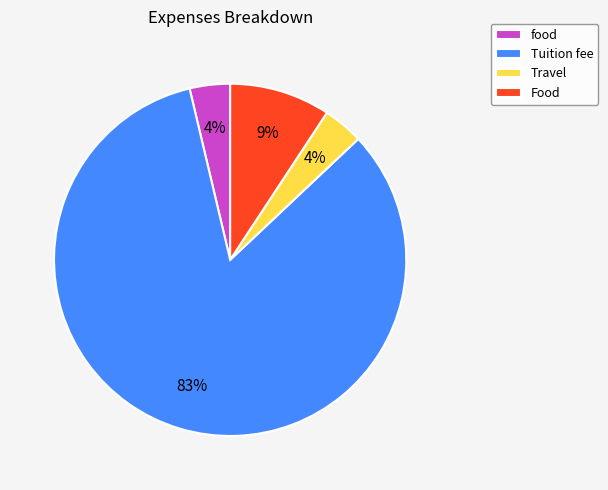

Approximately how many times larger is the value at Travel compared to Food?

0.4